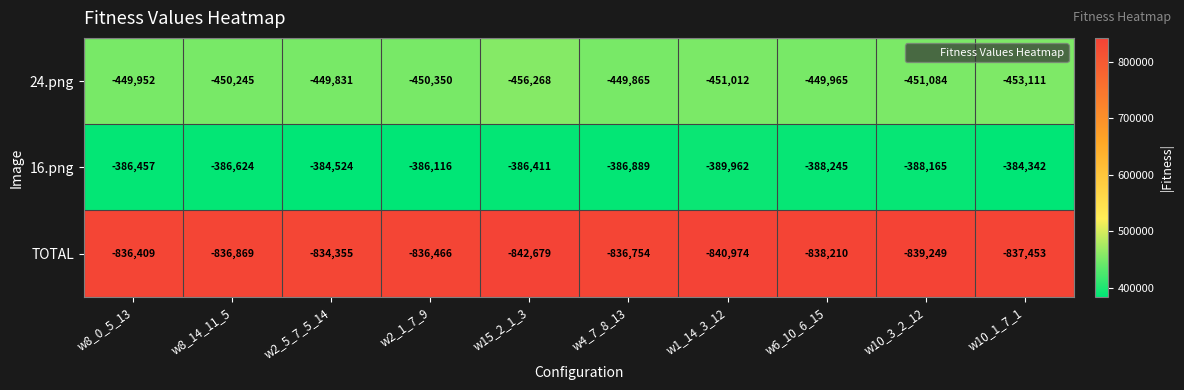

What is the difference between the maximum and minimum values in the 16.png series?

5620